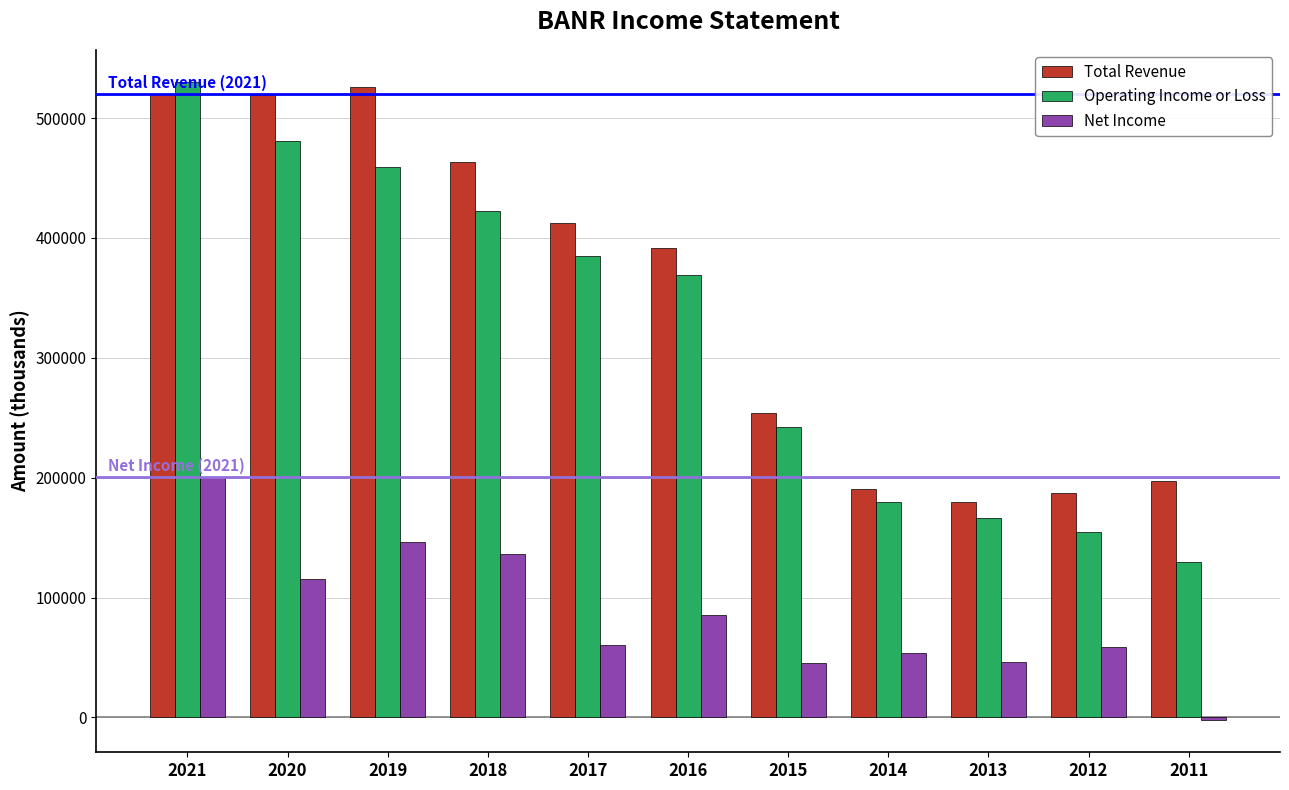

What is the maximum value shown in the chart?

530300